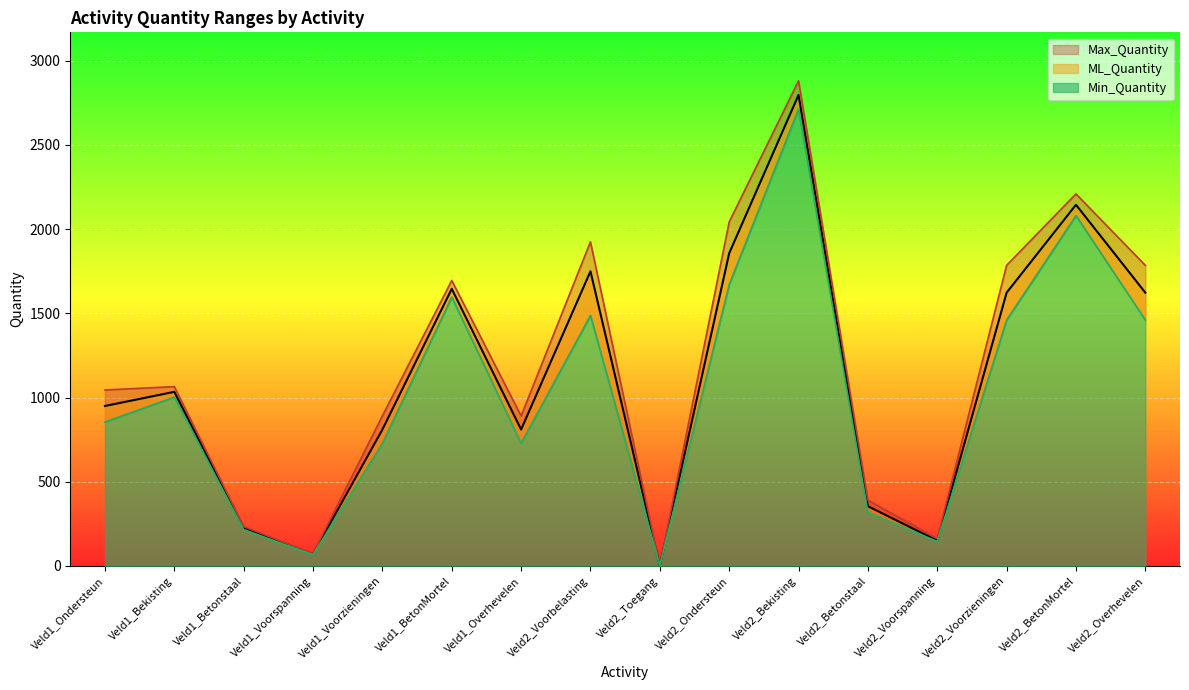

What is the difference between the maximum and second lowest values in the Max_Quantity series?

2808.8